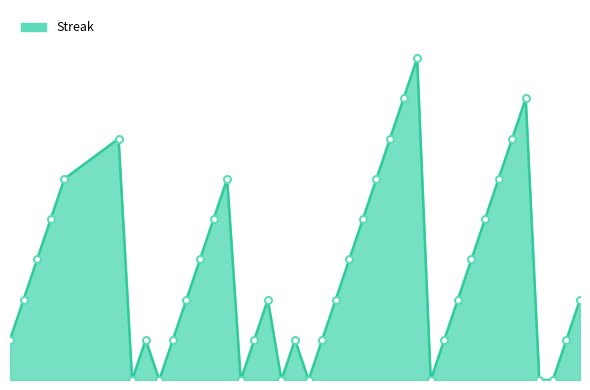

Does the chart have visible grid lines?

No